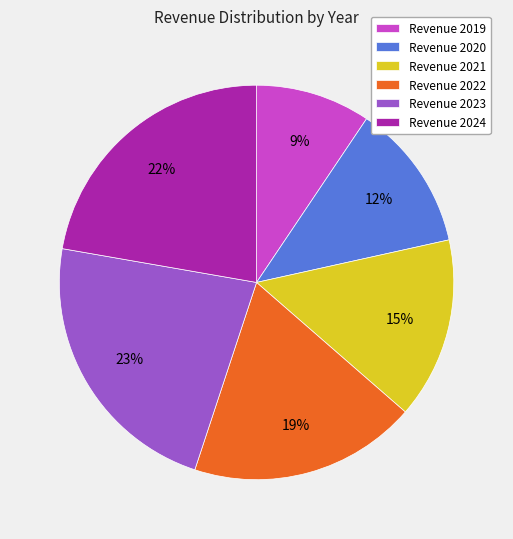

Which slice is the smallest?

Revenue 2019